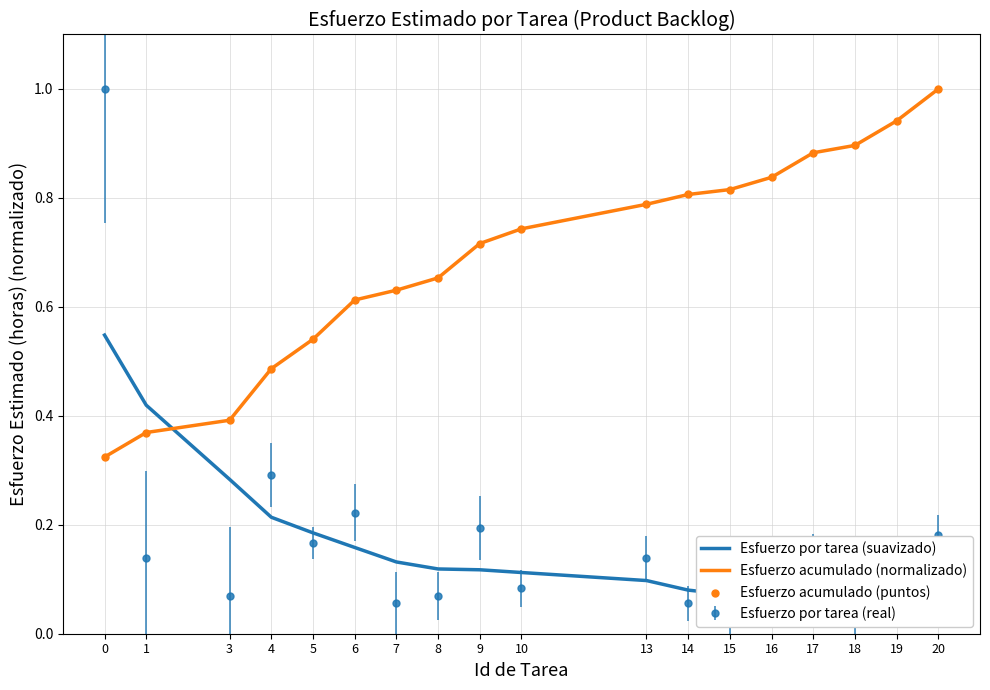

What are all the series names shown in the legend?

Esfuerzo por tarea (suavizado), Esfuerzo acumulado (normalizado), Esfuerzo acumulado (puntos)